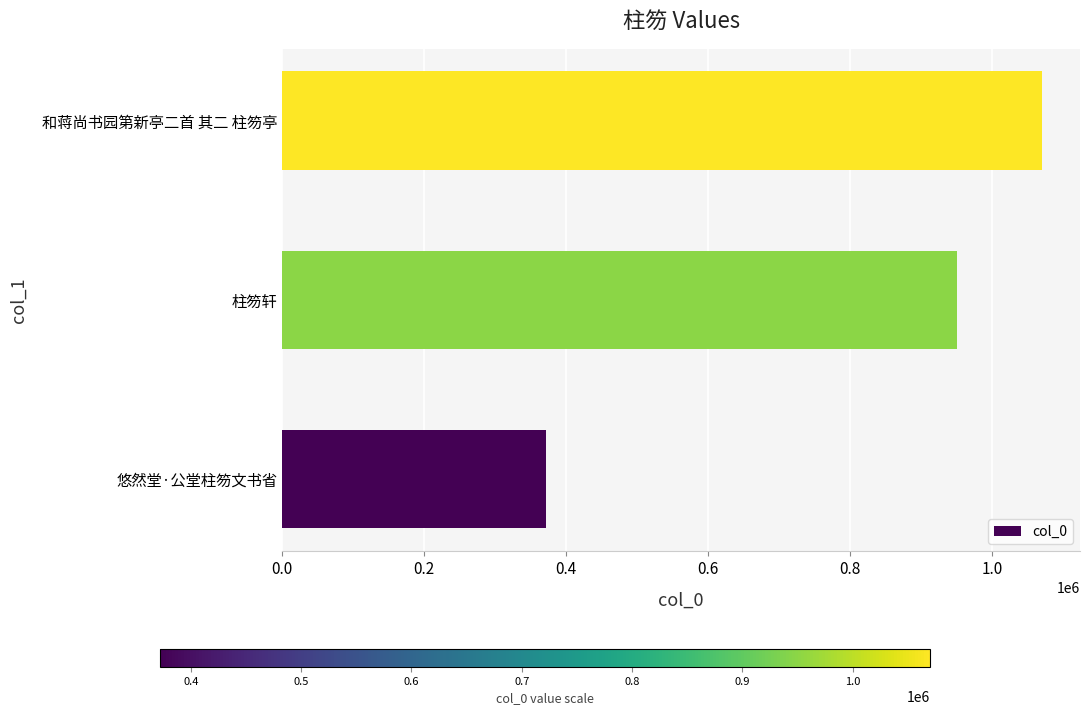

Which has a higher value, 和蒋尚书园第新亭二首 其二 柱笏亭 or 悠然堂·公堂柱笏文书省?

和蒋尚书园第新亭二首 其二 柱笏亭